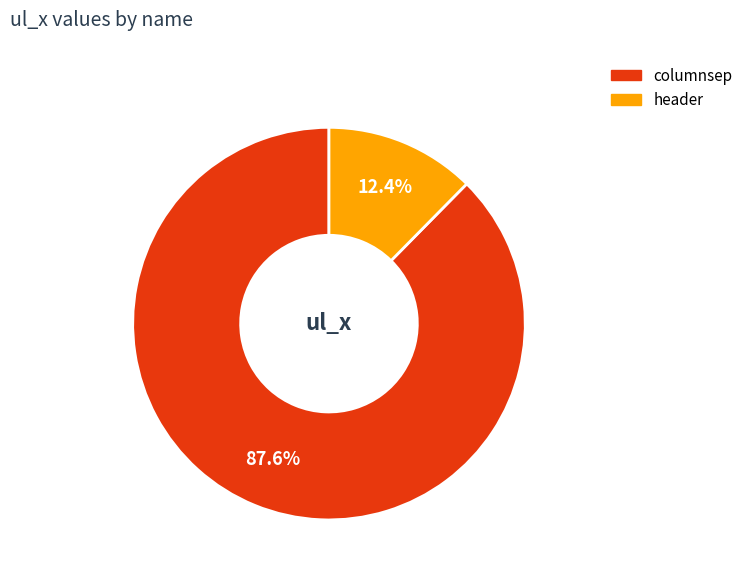

What percentage is the columnsep slice, to the nearest percent?

88%